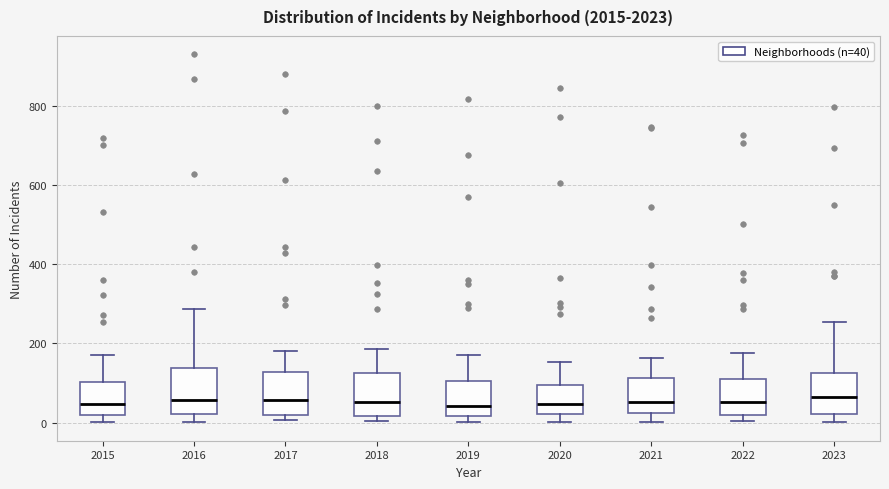

Where does the median line of the box at x = 2016 sit on the y-axis? The values are not printed on the chart, so give them approximately, as read against the axis.

60